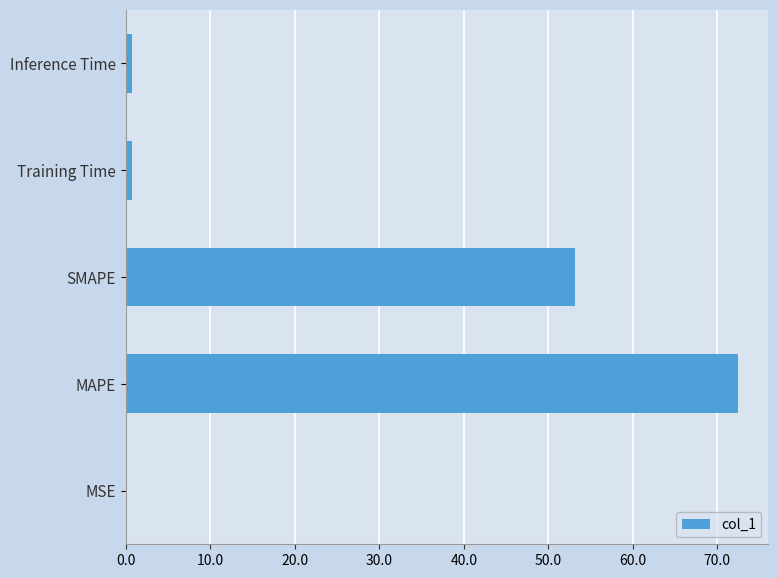

Are the bars horizontal?

Yes